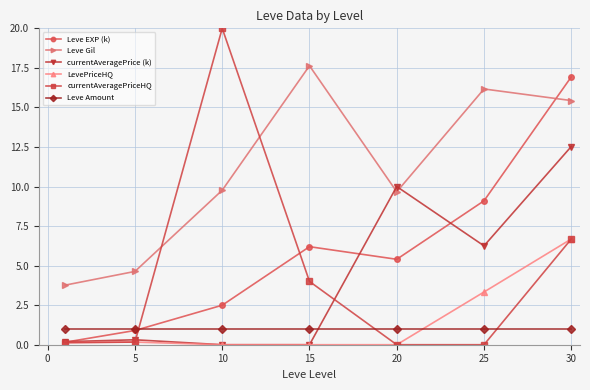

Which series has the largest total across all categories?

Leve Gil